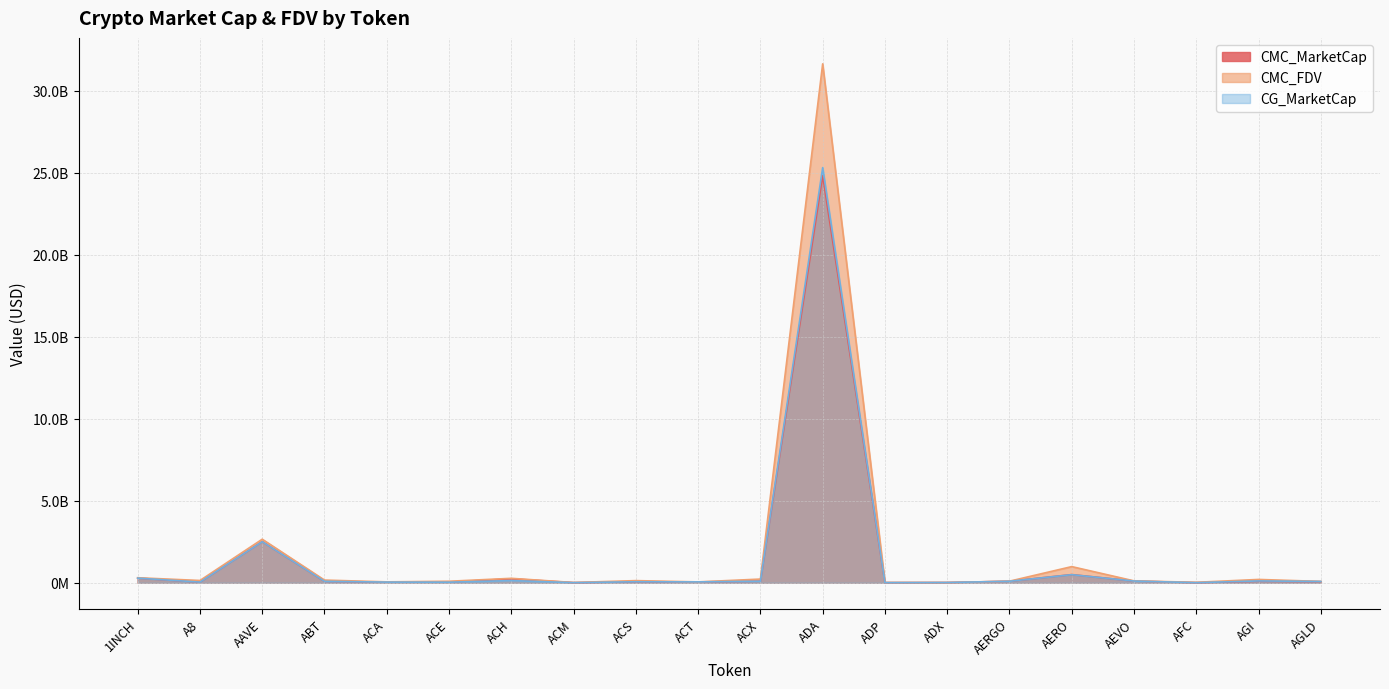

True or false: CMC_FDV and CG_MarketCap cross at least once.

True